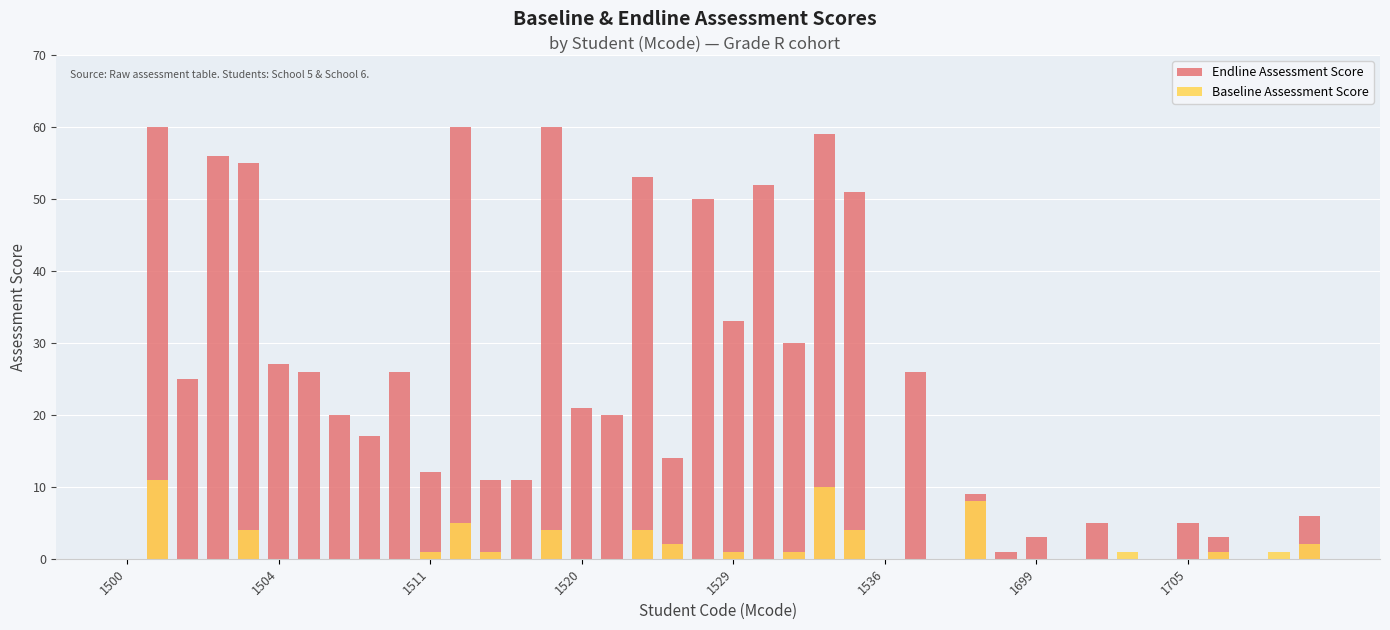

Reading left to right, list all the values displayed in this chart.

Endline Assessment Score: 0	60	25	56	55	27	26	20	17	26	12	60	11	11	60	21	20	53	14	50	33	52	30	59	51	0	26	0	9	1	3	0	5	0	0	5	3	0	0	6
Baseline Assessment Score: 0	11	0	0	4	0	0	0	0	0	1	5	1	0	4	0	0	4	2	0	1	0	1	10	4	0	0	0	8	0	0	0	0	1	0	0	1	0	1	2